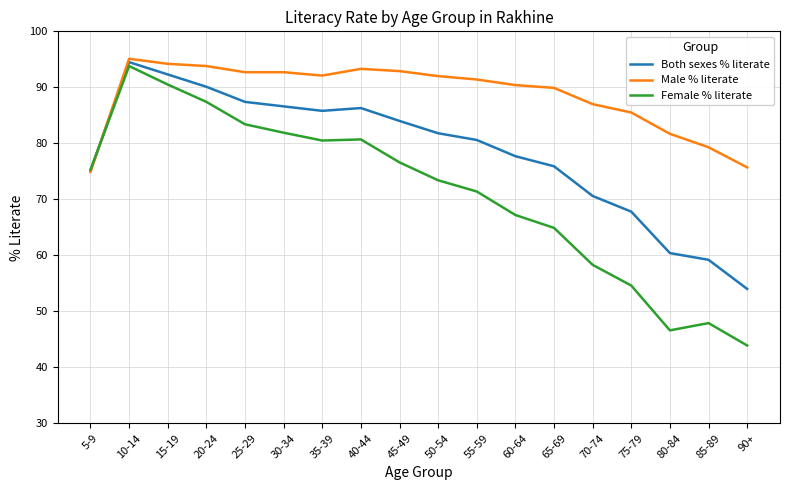

At 90+, list the series in order from largest to smallest.

Male % literate, Both sexes % literate, Female % literate